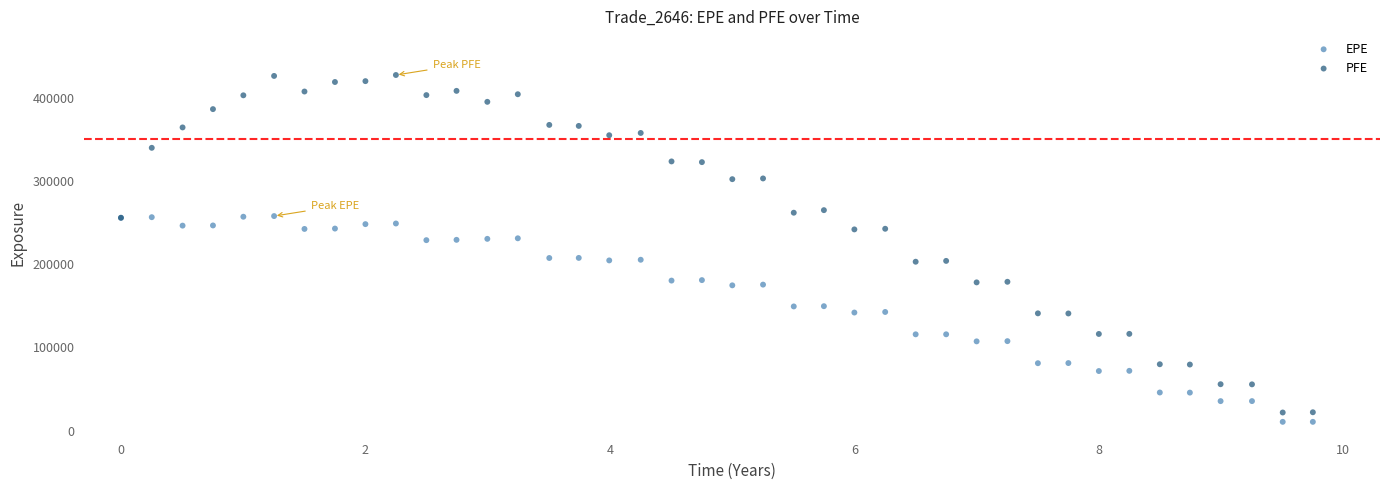

Which series has the widest spread of Y values?

PFE